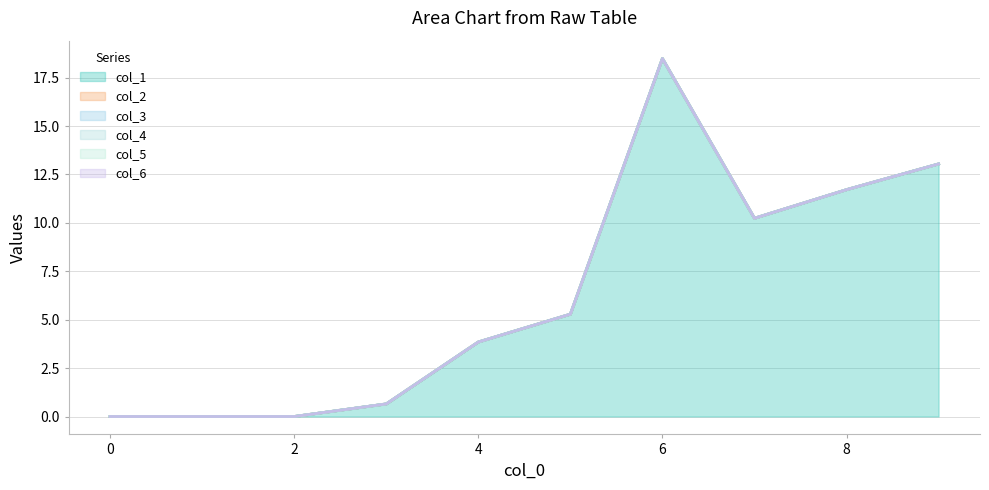

Which category has the highest value across all series?

6